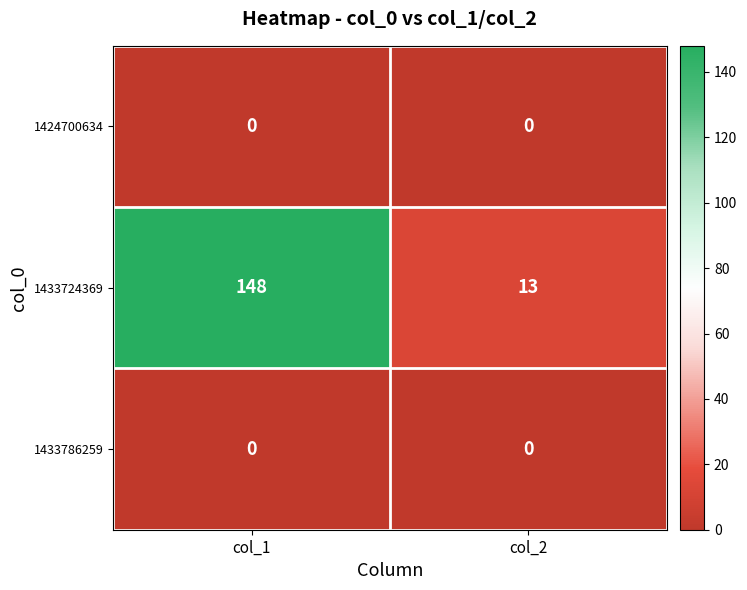

Is it true that 1424700634 equals 0 at col_1?

True